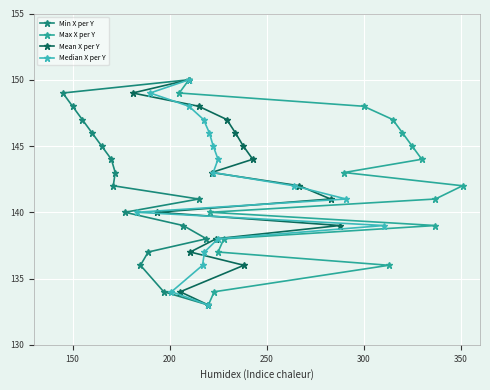

What is the highest value of the Min X per Y series?

150